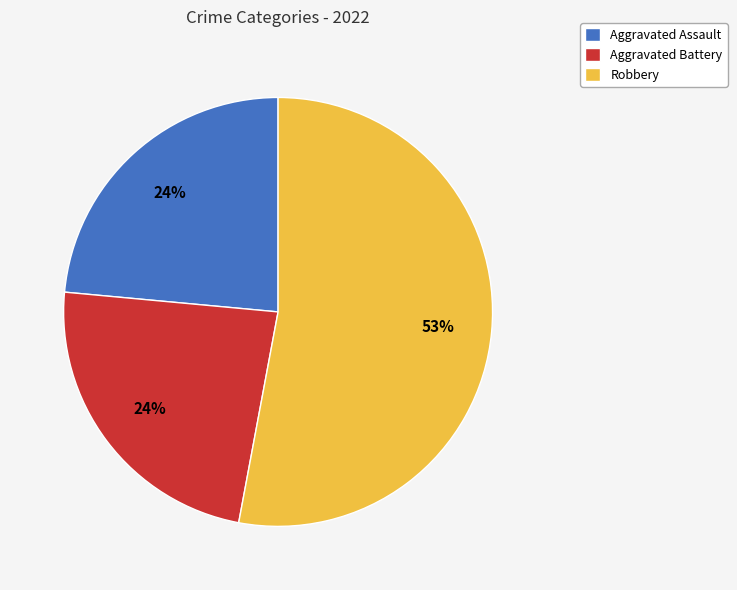

Is it true that Aggravated Battery is 13% of the pie?

False